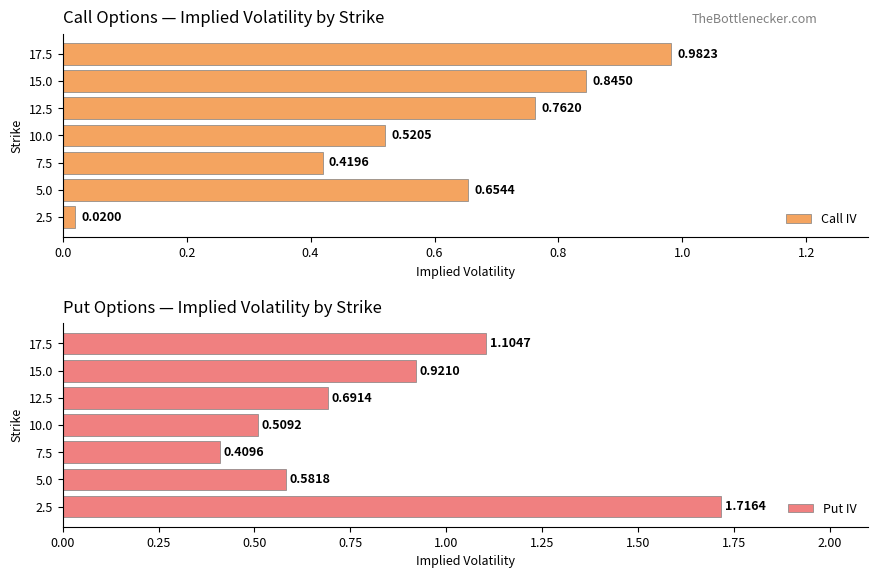

What is the average value of the Put IV series?

0.8